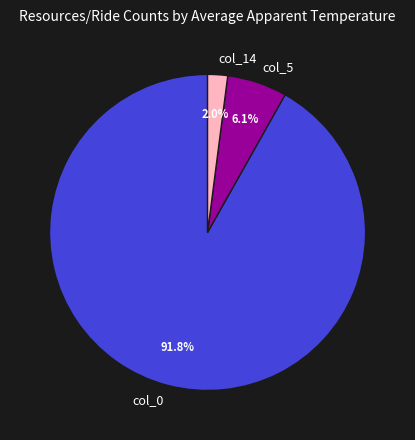

Rank the categories by value from lowest to highest.

col_14, col_5, col_0